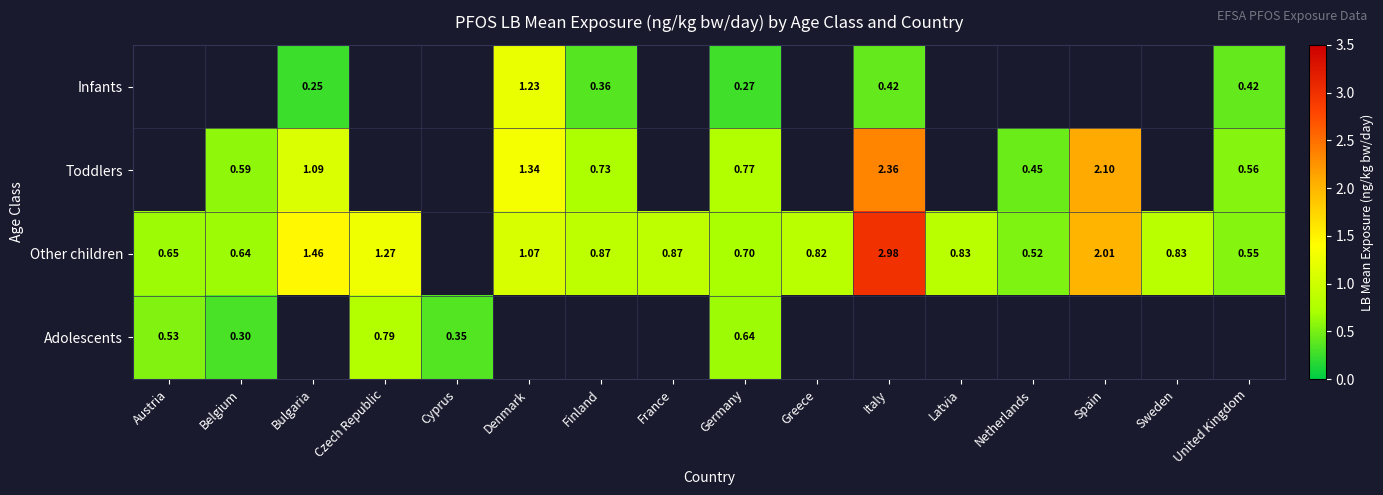

At Germany, list the series in order from smallest to largest.

Infants, Adolescents, Other children, Toddlers